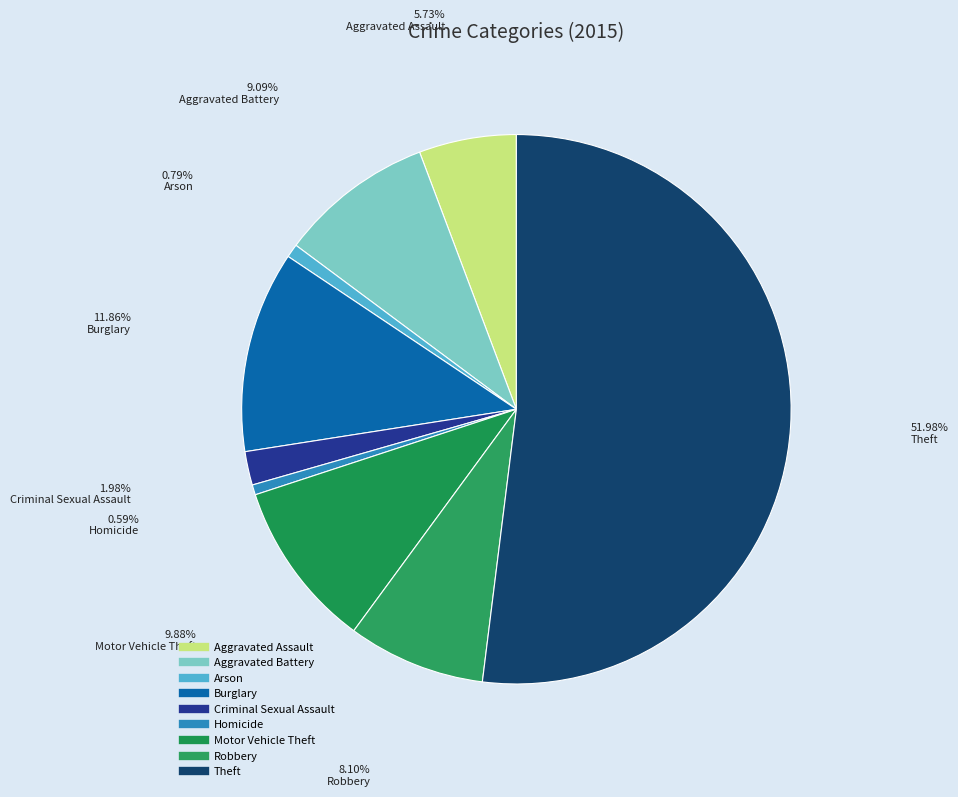

Count the number of slices in the pie.

9